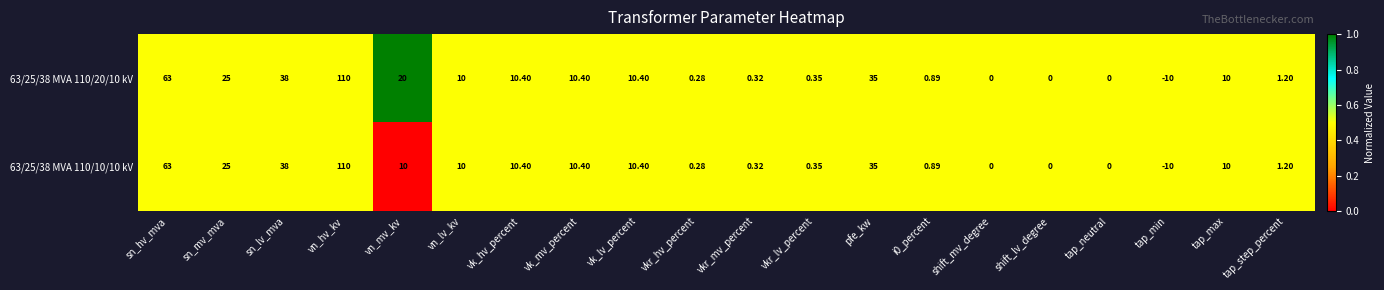

Where is 63/25/38 MVA 110/10/10 kV nearest to the value 50?

sn_lv_mva